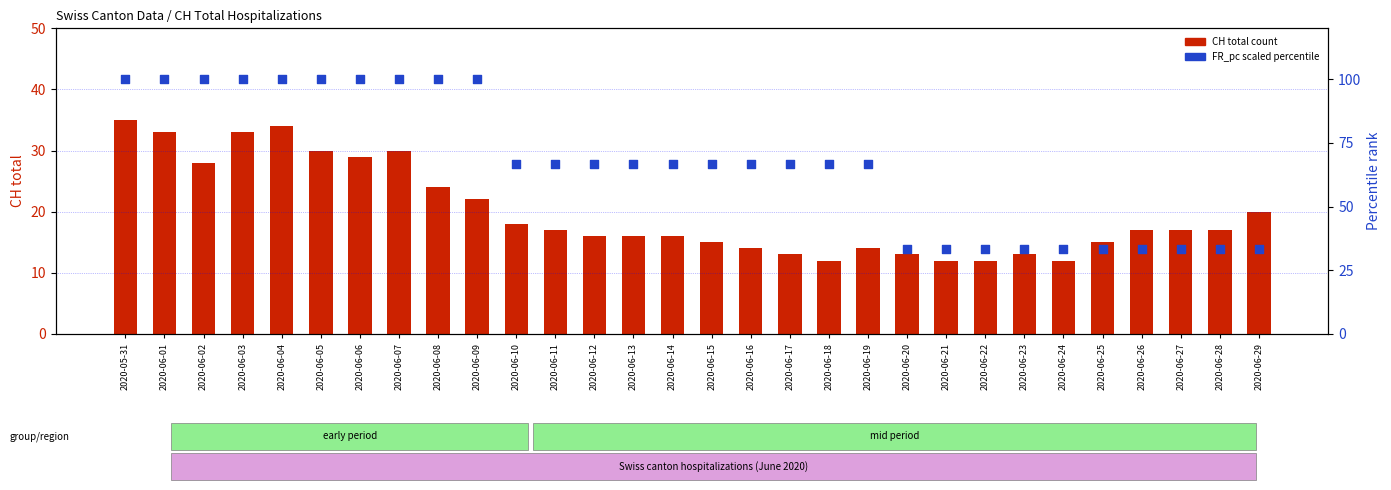

Which series has the widest spread of Y values?

FR_pc (scaled %)